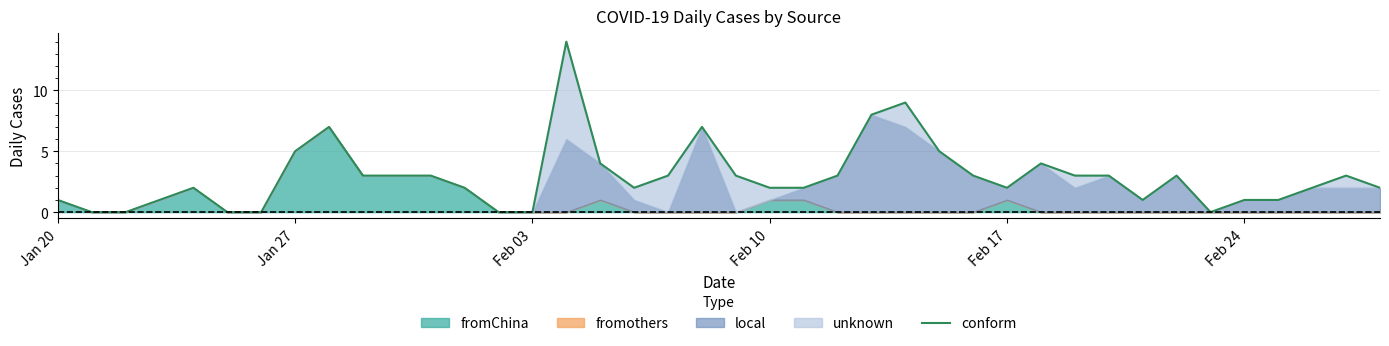

The value at 29 is 6. True or false?

False